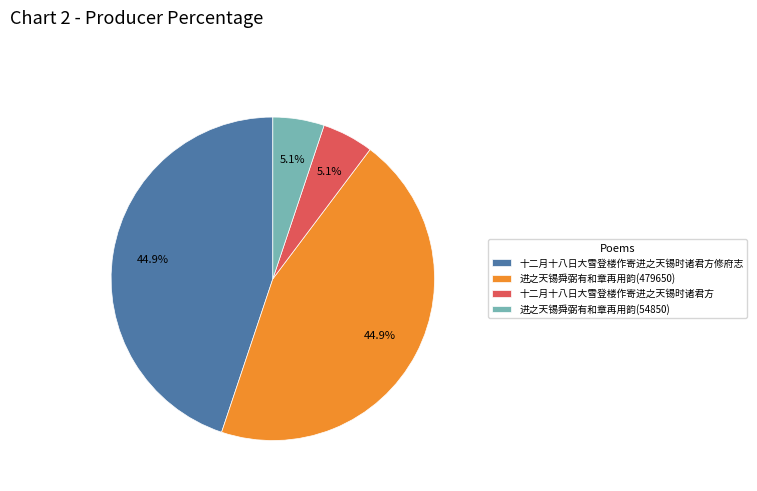

Do 十二月十八日大雪登楼作寄进之天锡时诸君方 and 进之天锡舜弼有和章再用韵(54850) together represent more than half of the pie?

No